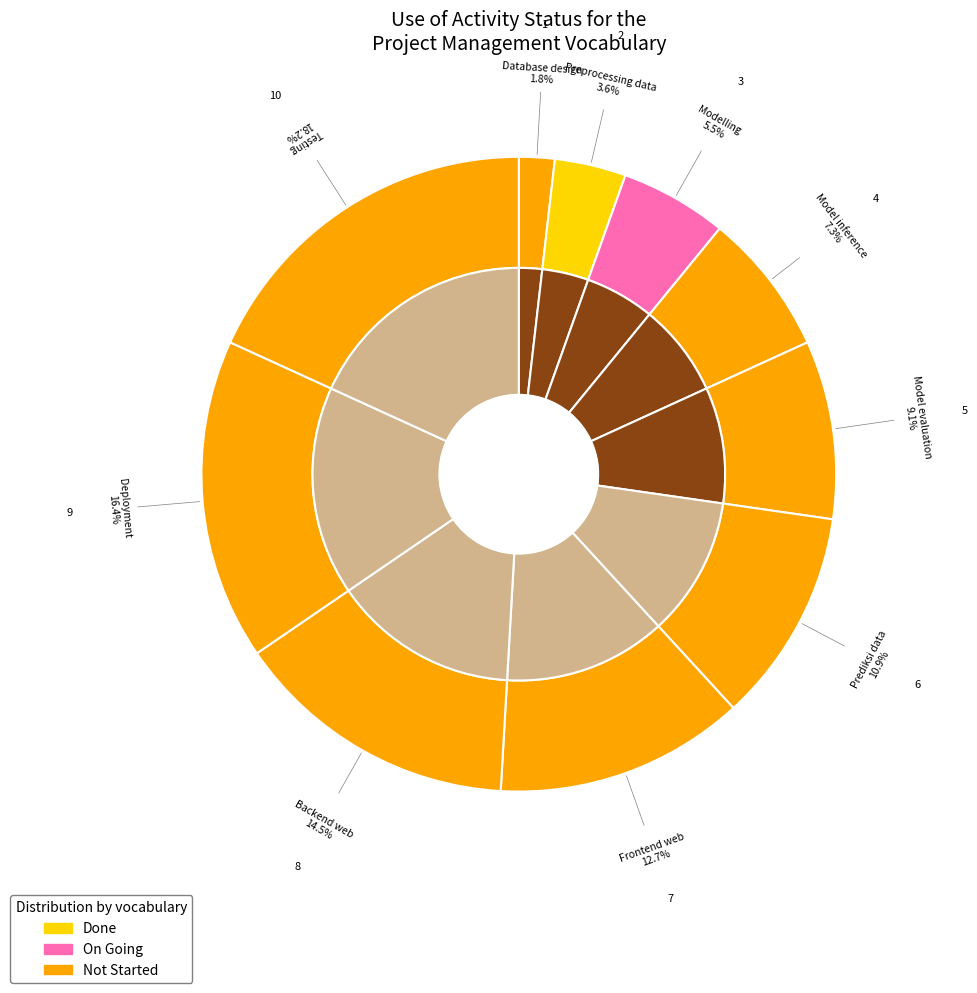

What is the change in value from Prediksi data to Testing?

+4